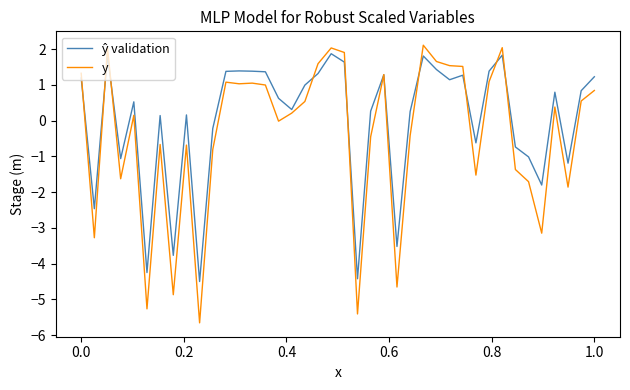

What is the minimum value for y?

-5.7